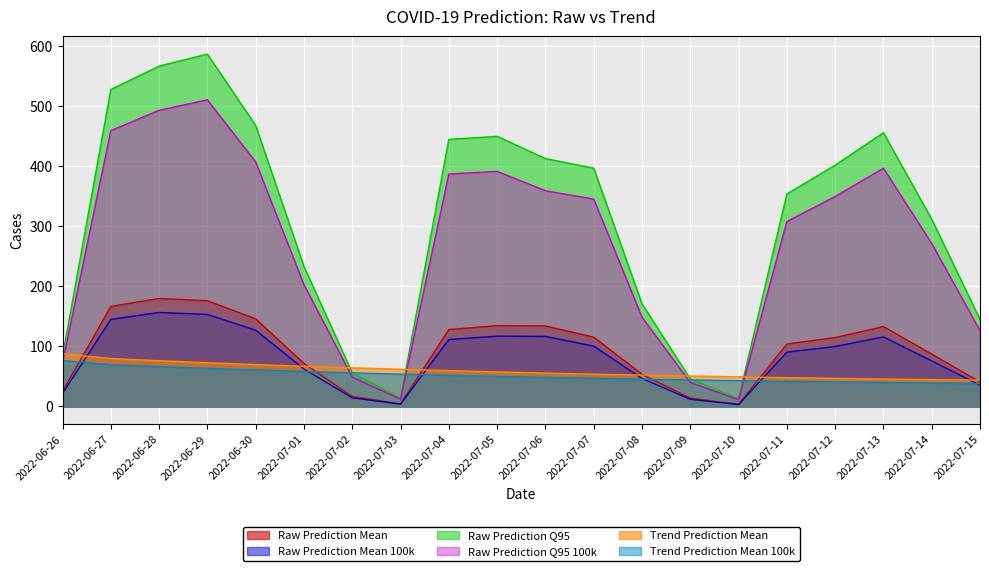

Between 2022-06-30 and 2022-07-15, which series saw the biggest shift?

Raw Prediction Q95